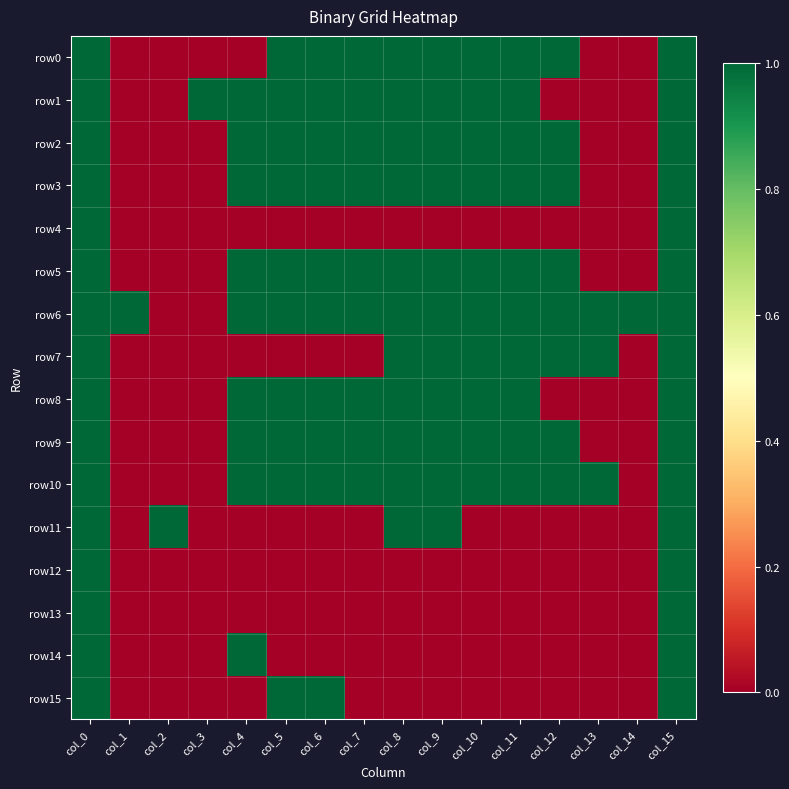

What is the greatest value displayed?

1